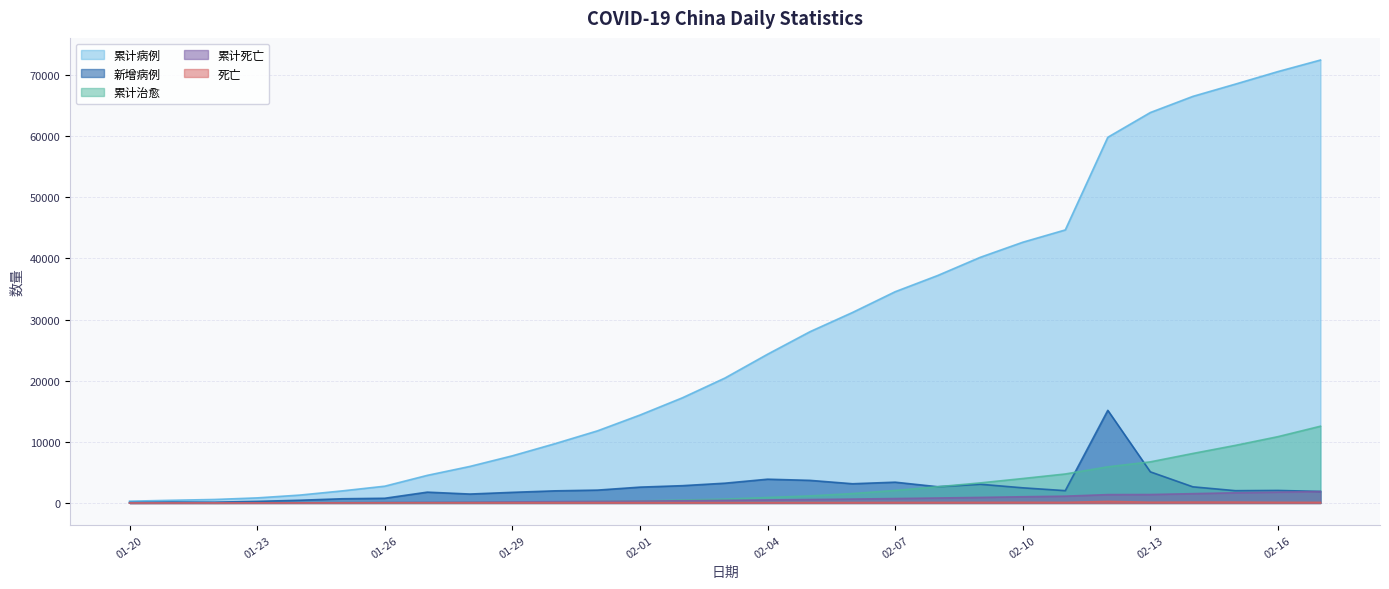

What is the value of the 死亡 point at the 17th from the left?

73